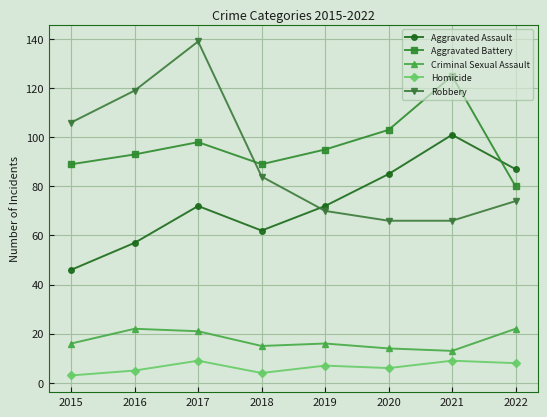

Reading left to right, what are all the values shown in this chart?

Aggravated Assault: 46	57	72	62	72	85	101	87
Aggravated Battery: 89	93	98	89	95	103	125	80
Criminal Sexual Assault: 16	22	21	15	16	14	13	22
Homicide: 3	5	9	4	7	6	9	8
Robbery: 106	119	139	84	70	66	66	74